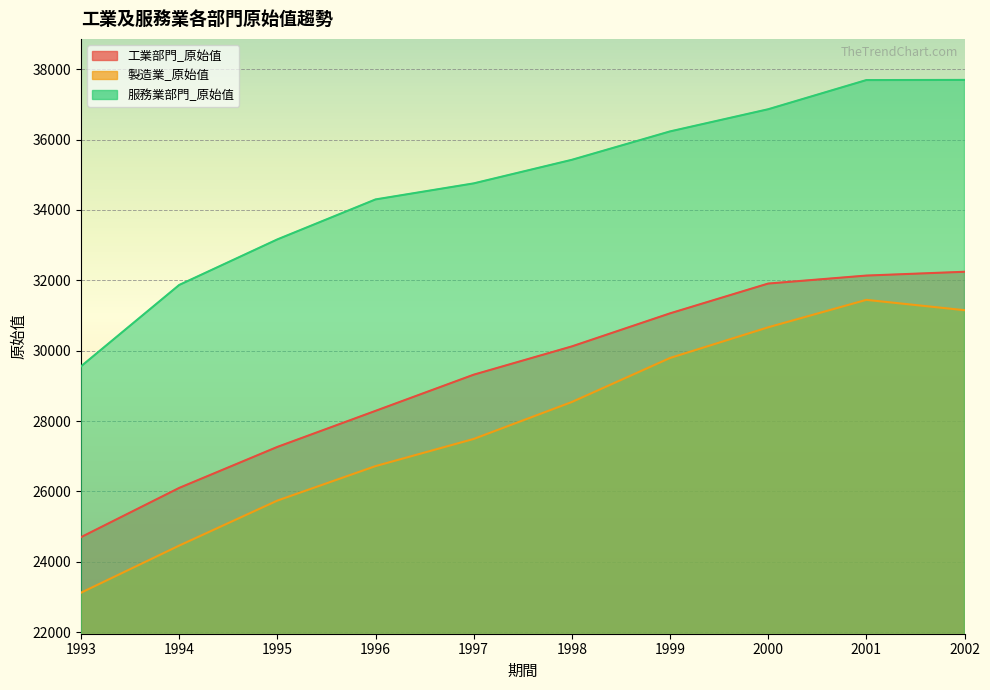

Between 1993 and 1995, which is larger?

1995